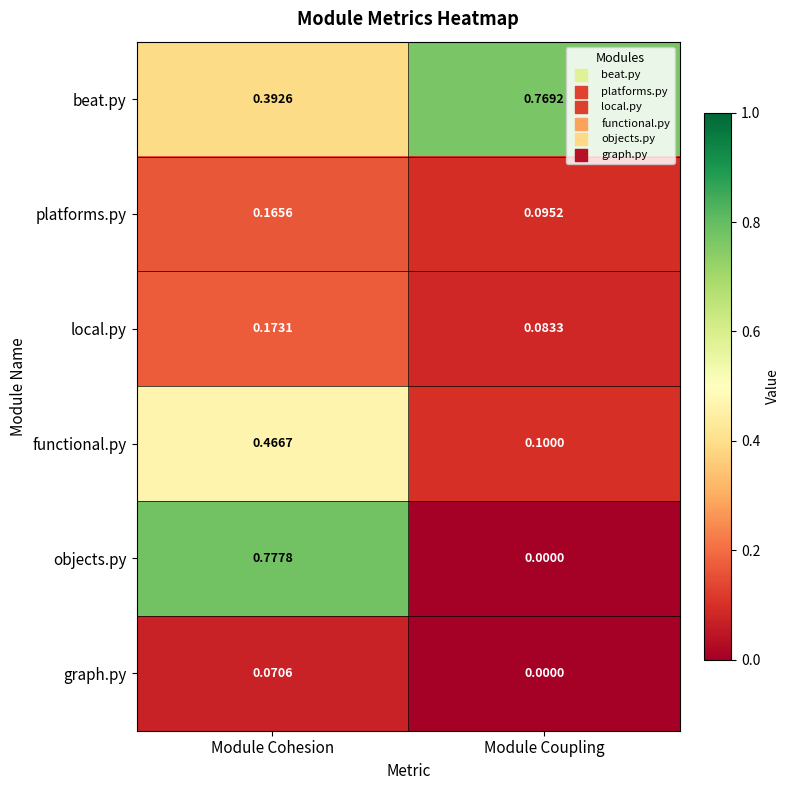

Which series has the widest spread of values?

objects.py